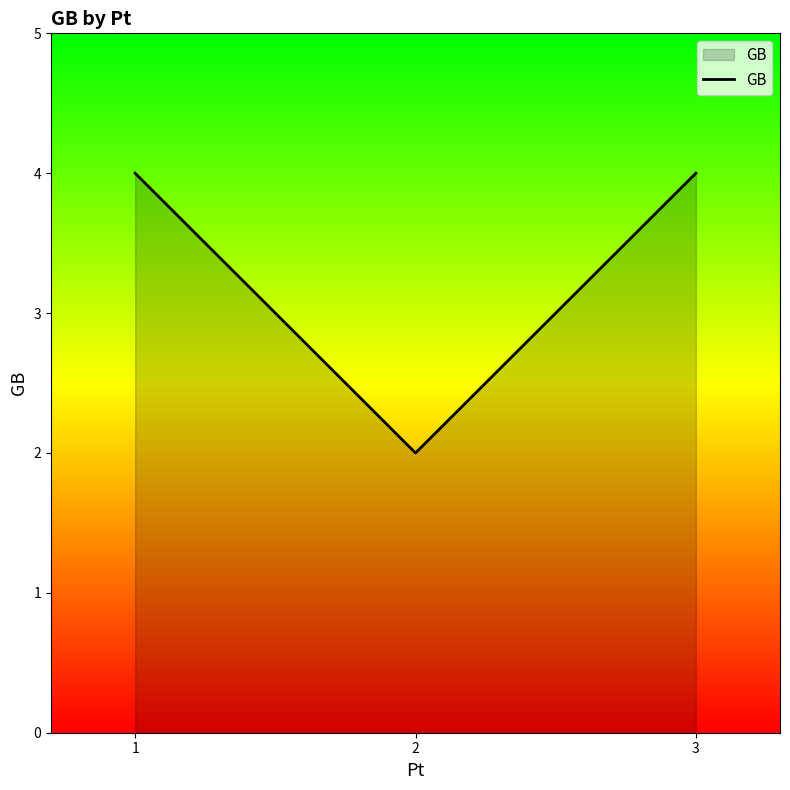

Reading left to right, what are all the values shown in this chart?

4	2	4